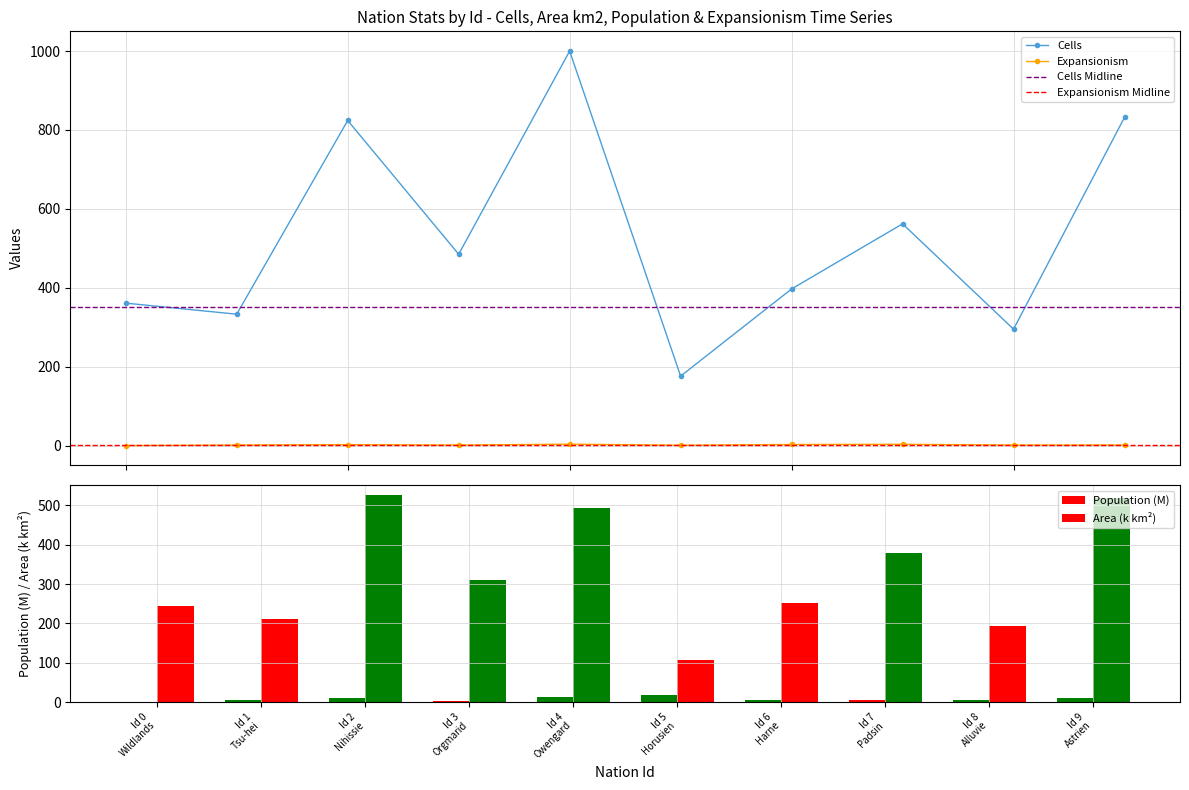

What is the value of the Cells bar at the 10th from the left?

832.0